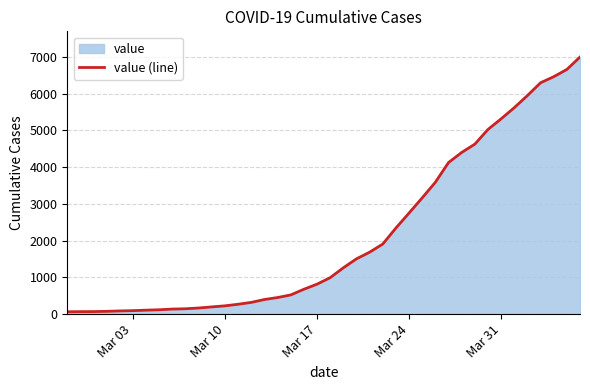

What is the smallest value displayed?

64